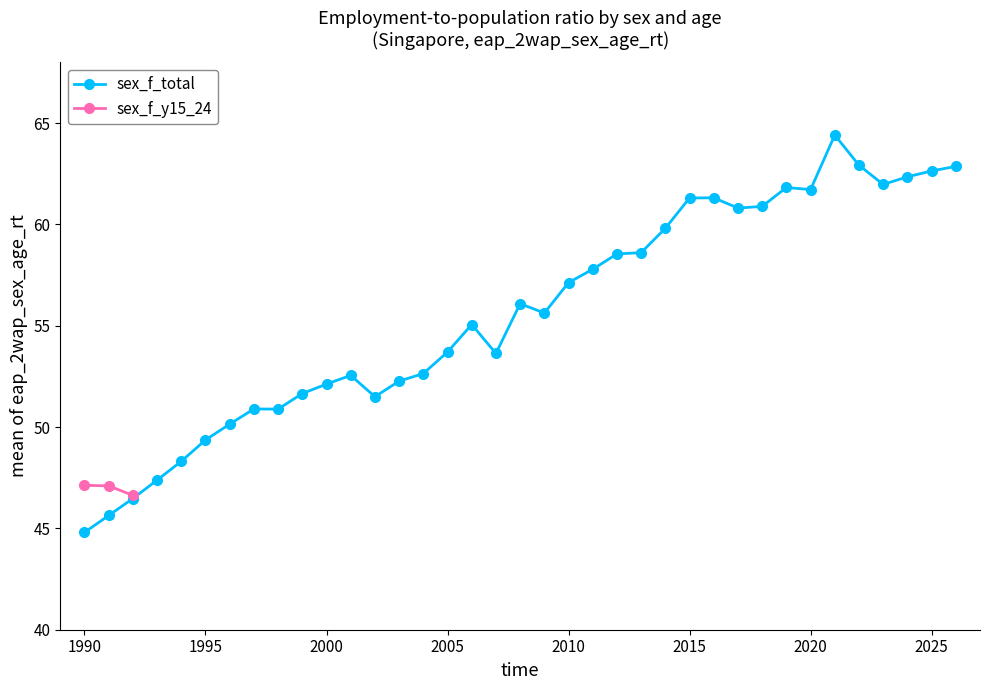

Rank the categories by value from highest to lowest.

2021, 2022, 2026, 2025, 2024, 2023, 2019, 2020, 2016, 2015, 2018, 2017, 2014, 2013, 2012, 2011, 2010, 2008, 2009, 2006, 2005, 2007, 2004, 2001, 2003, 2000, 1999, 2002, 1997, 1998, 1996, 1995, 1994, 1993, 1992, 1991, 1990